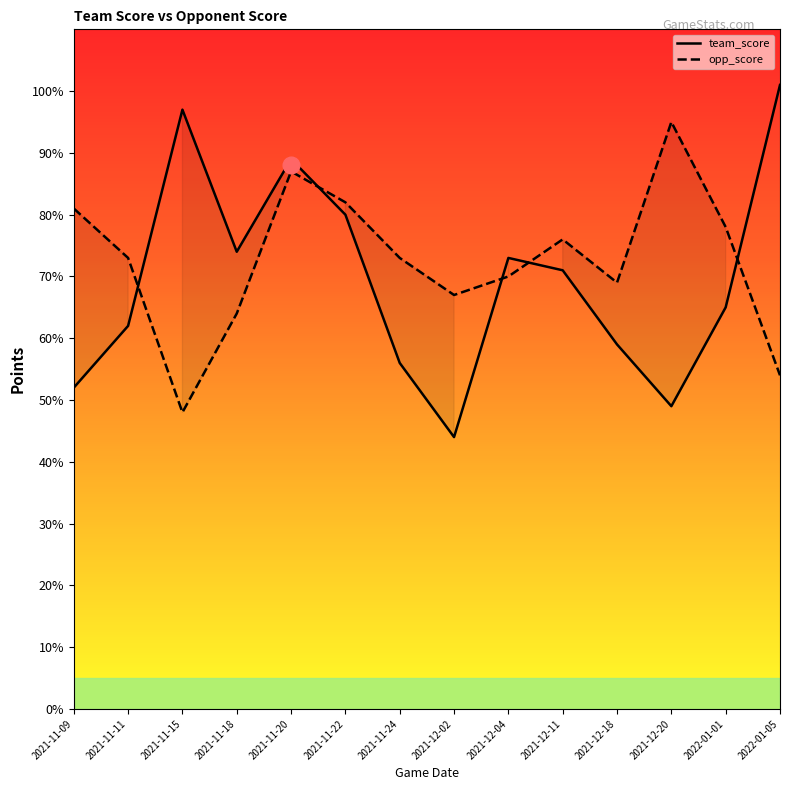

Which label corresponds to the smallest value in the chart?

2021-12-02